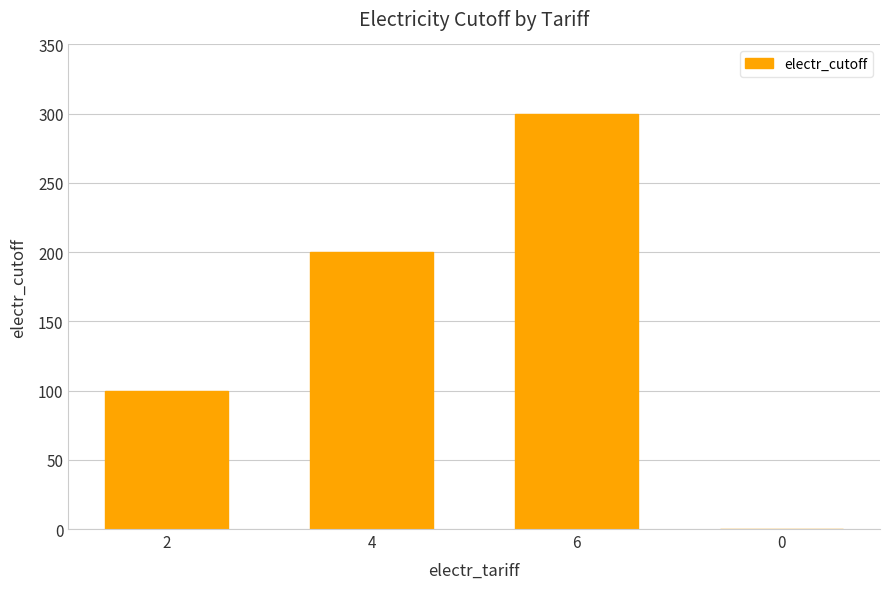

Reading left to right, what are all the values shown in this chart?

100	200	300	0